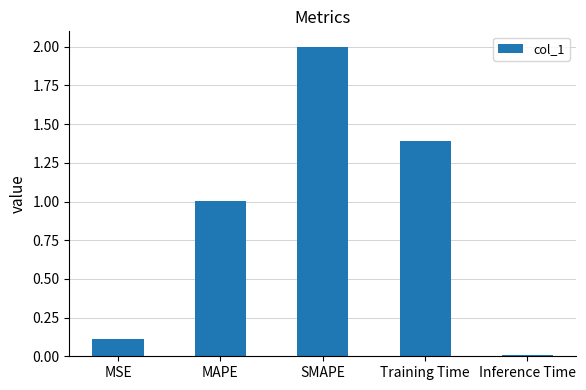

At which category does the chart reach its peak across all series?

SMAPE